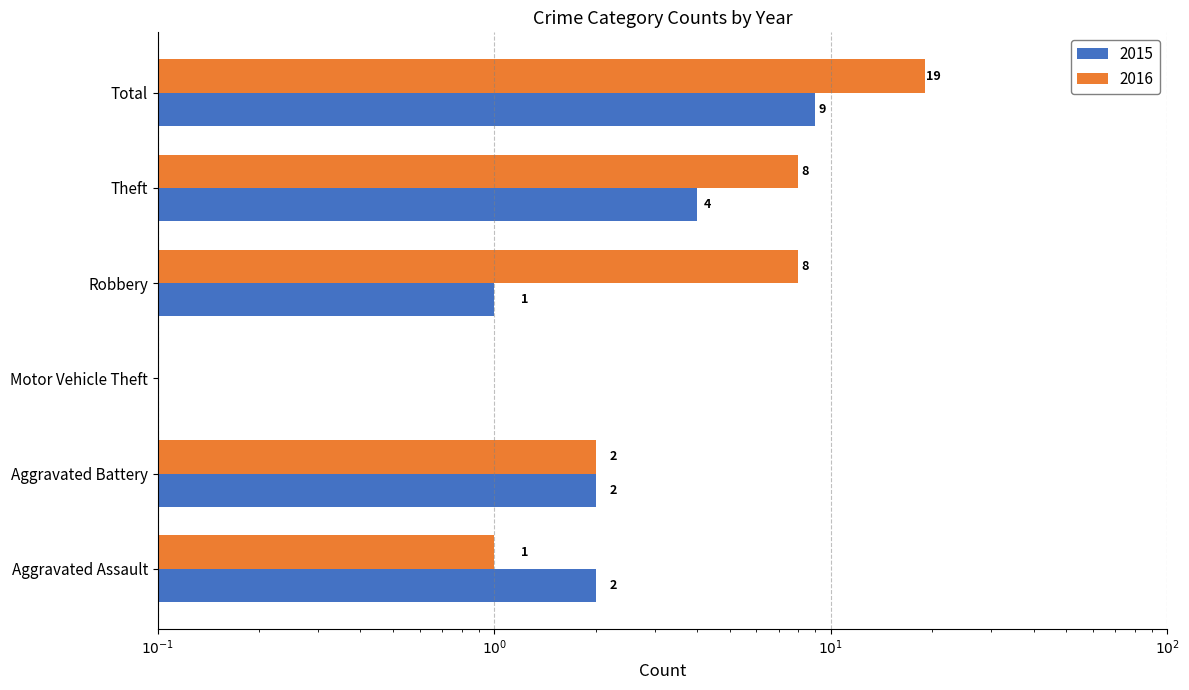

Reading left to right, extract all data points from this chart.

2015: Aggravated Assault=2	Aggravated Battery=2	Motor Vehicle Theft=0	Robbery=1	Theft=4	Total=9
2016: Aggravated Assault=1	Aggravated Battery=2	Motor Vehicle Theft=0	Robbery=8	Theft=8	Total=19